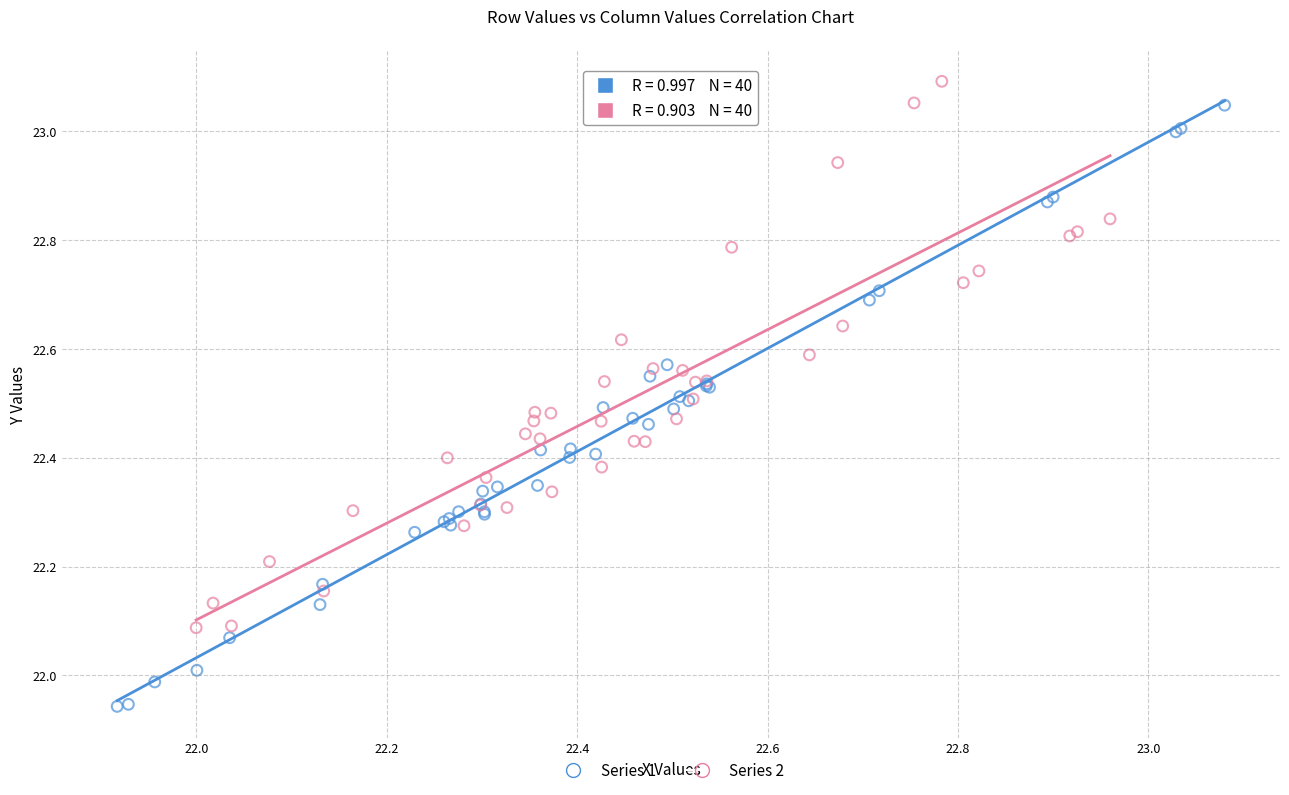

Which series contains the lowest Y value?

Series 1